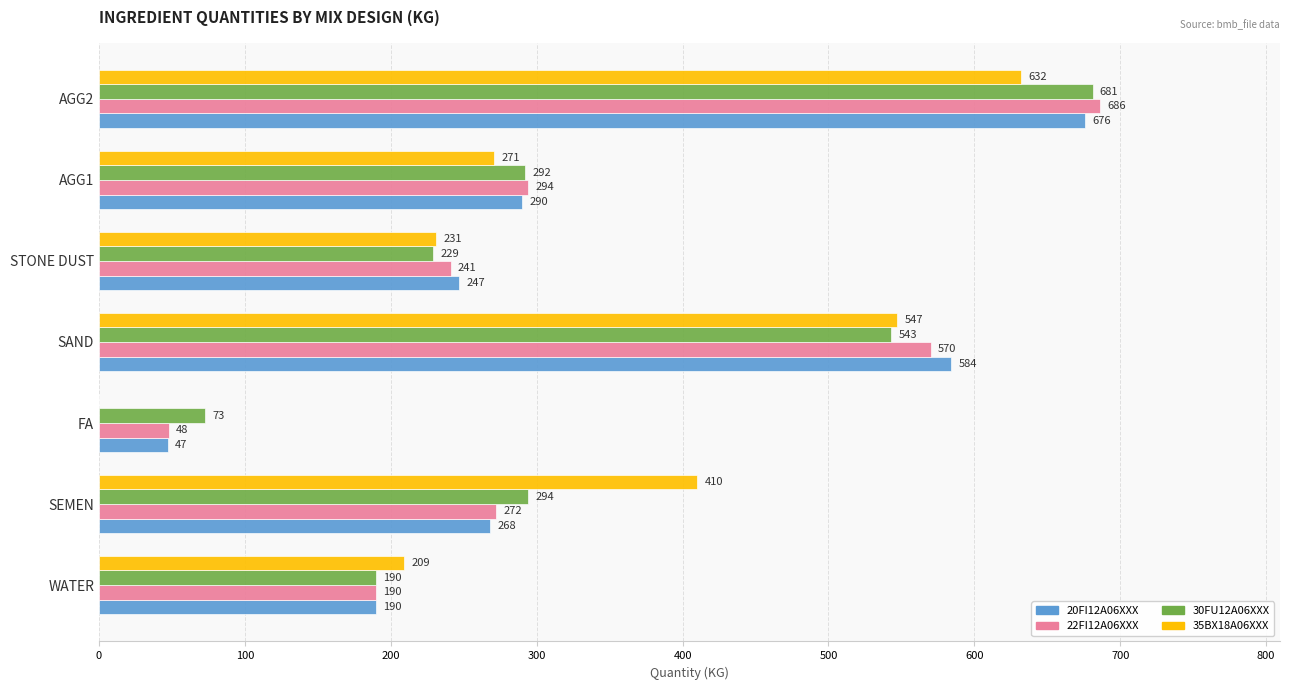

At which label is 20FI12A06XXX closest to 361?

AGG1